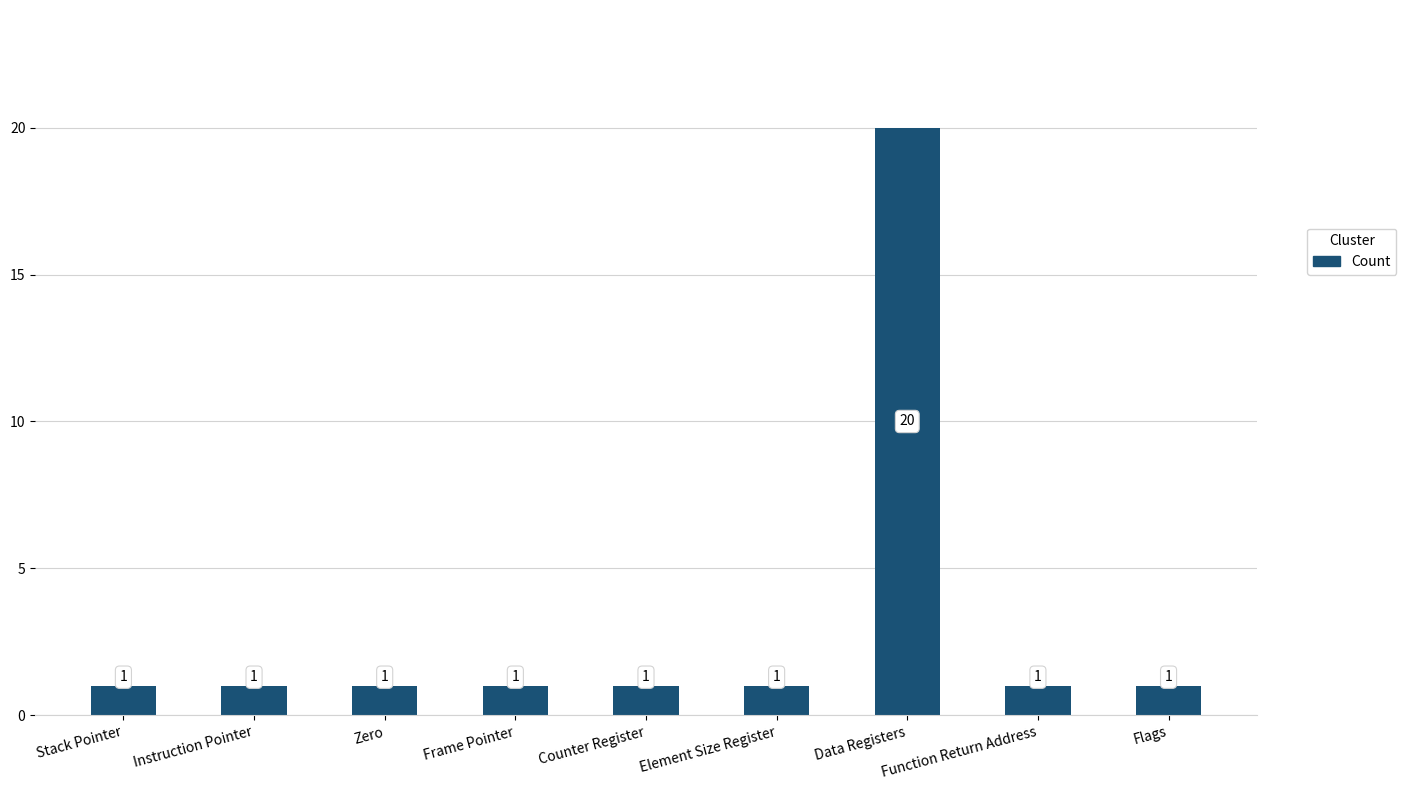

Approximately how many times larger is the value at Frame Pointer compared to Stack Pointer?

1.0